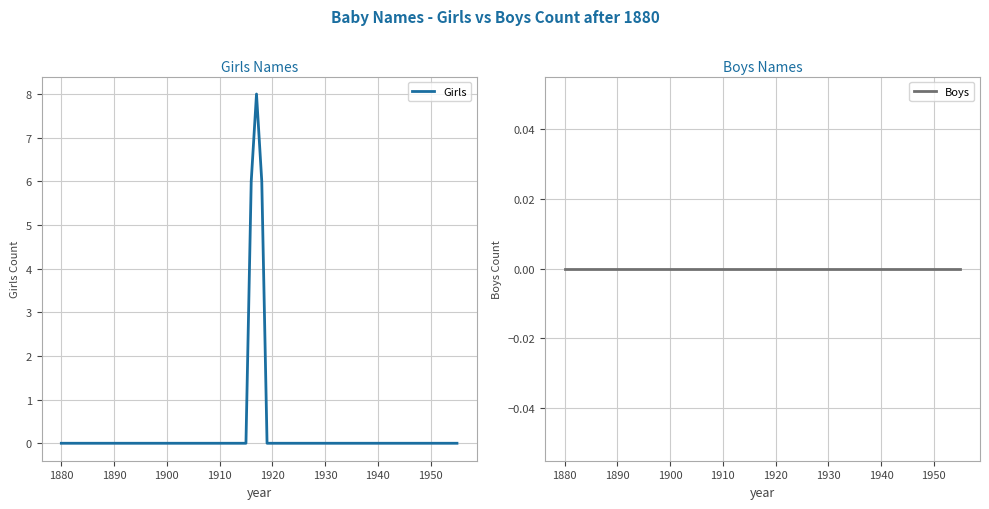

What is the maximum value for Girls?

8